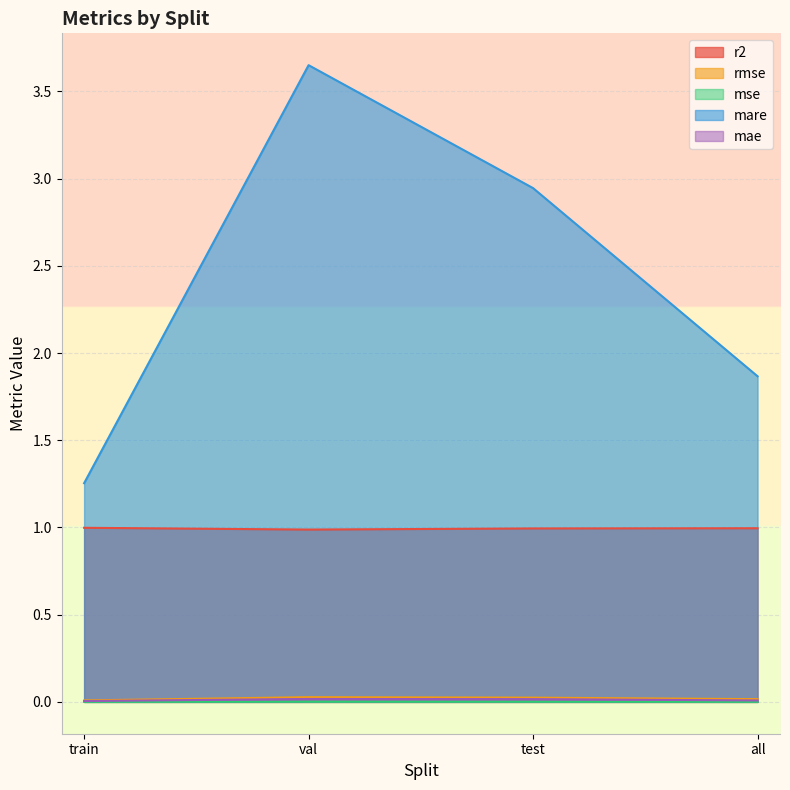

Which series has the largest total across all categories?

mare